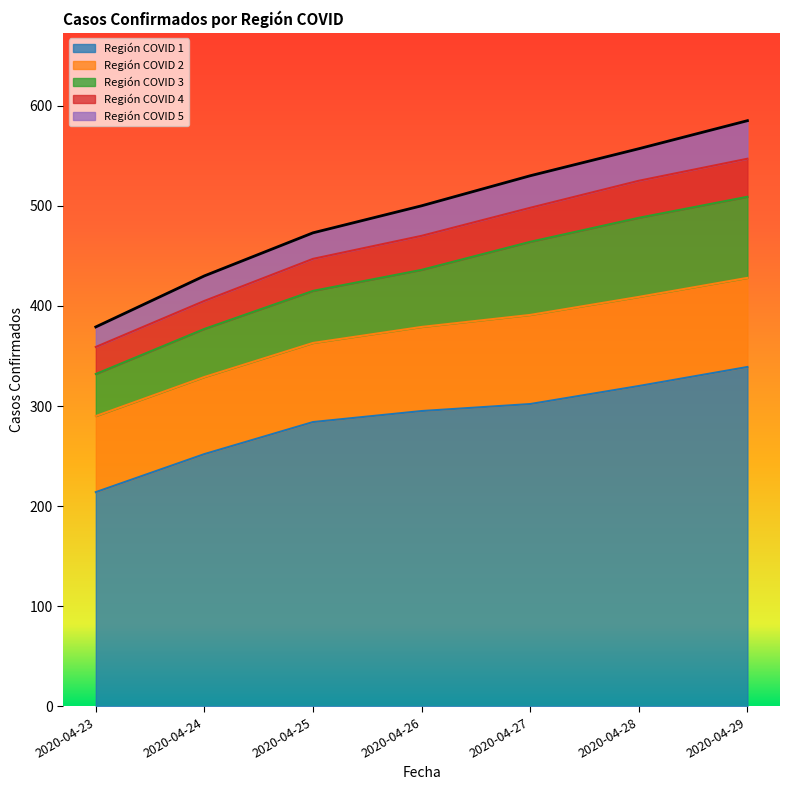

What is the difference between the maximum and minimum values in the Región COVID 3 series?

39